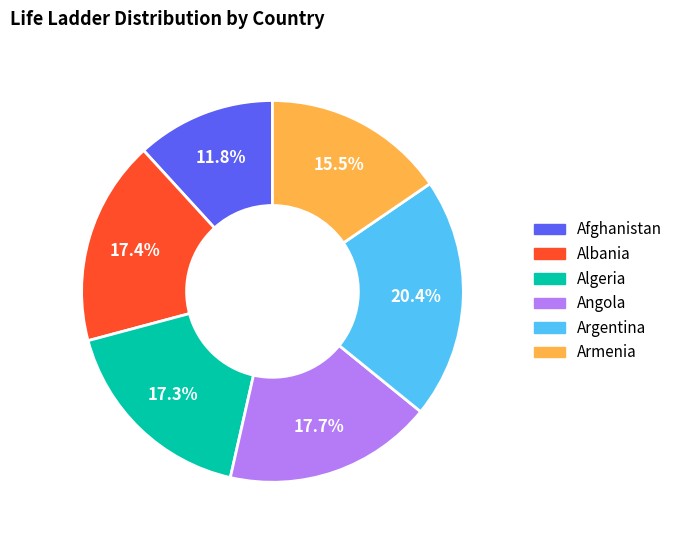

To the nearest percent, what is the difference between the largest and smallest slice percentages?

9%